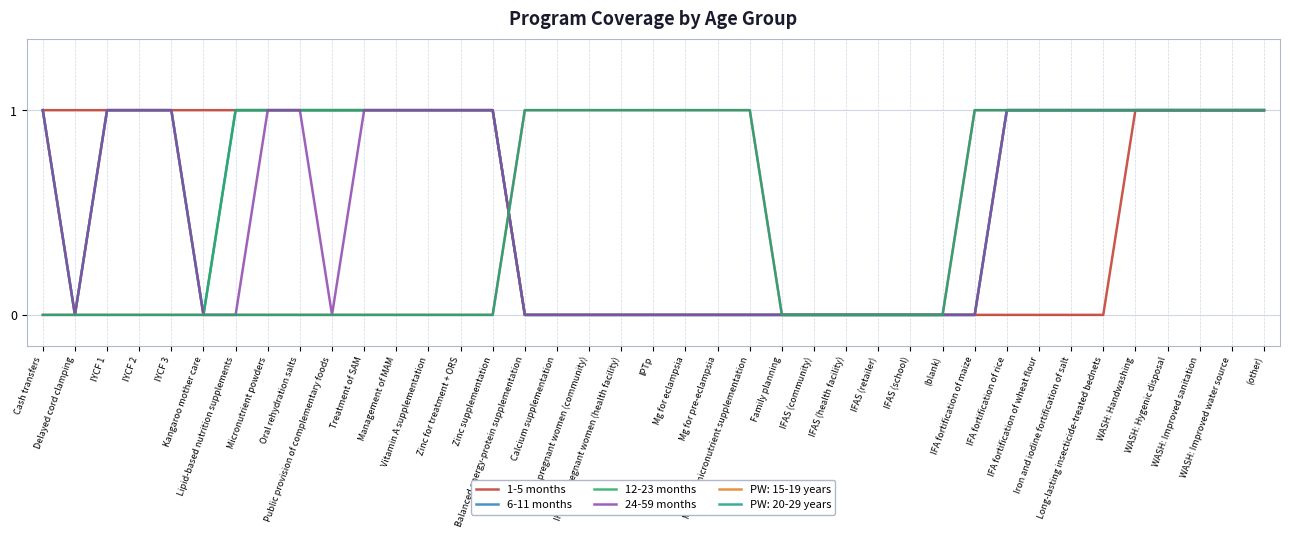

Does the chart have visible grid lines?

Yes